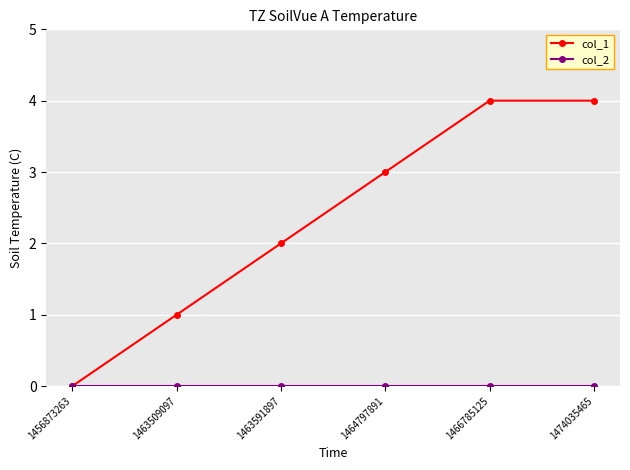

How many values in the col_1 series are below 3?

3